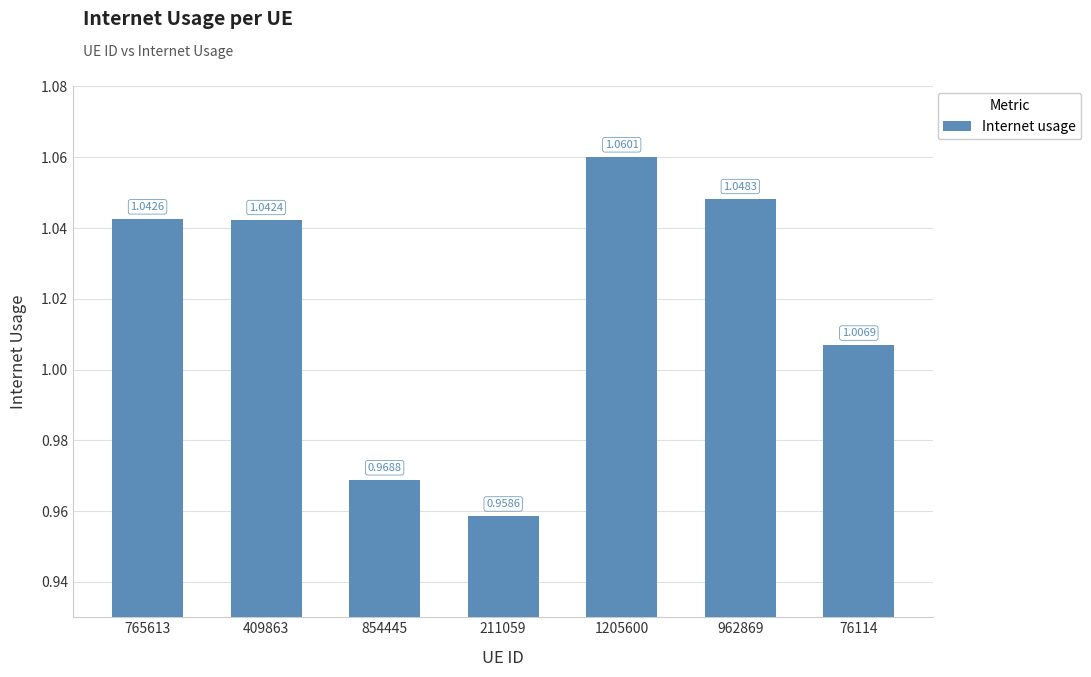

List the labels in order of value, smallest first.

211059, 854445, 76114, 409863, 765613, 962869, 1205600